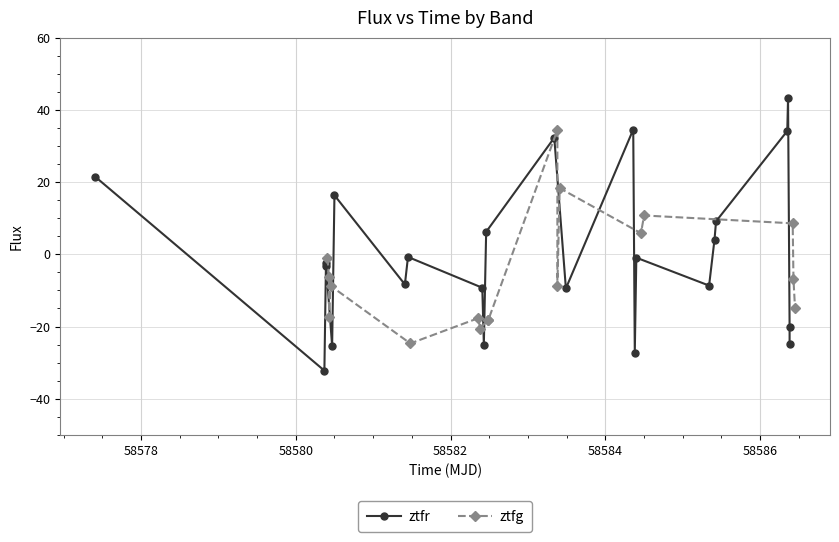

What is the greatest value displayed?

43.2